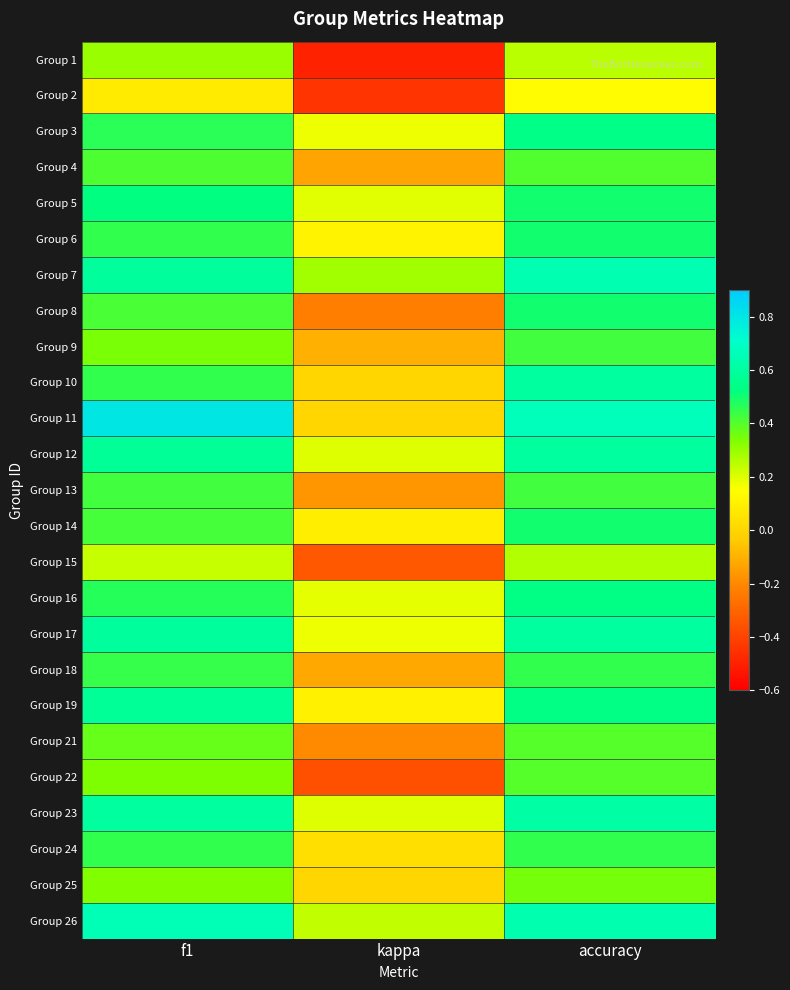

Between f1 and accuracy, which is larger?

f1